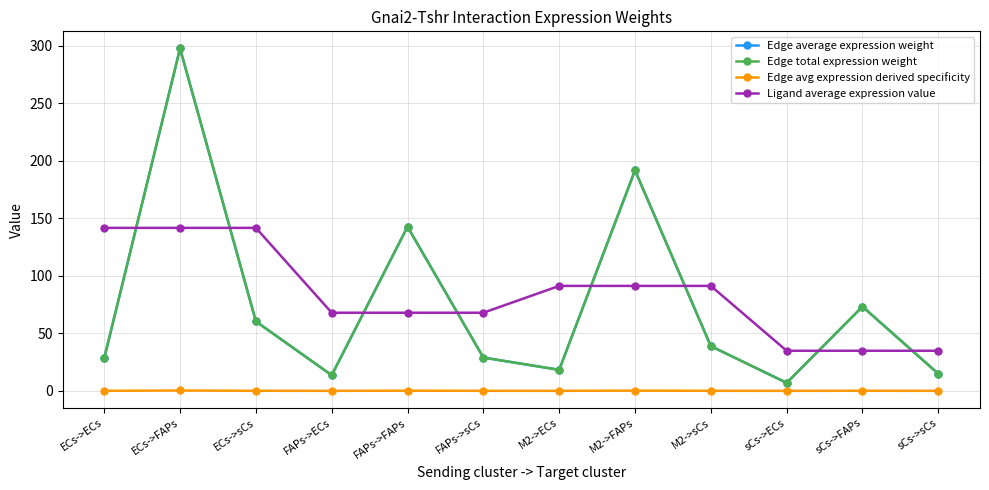

True or false: Edge avg expression derived specificity and Ligand average expression value intersect in this chart.

False